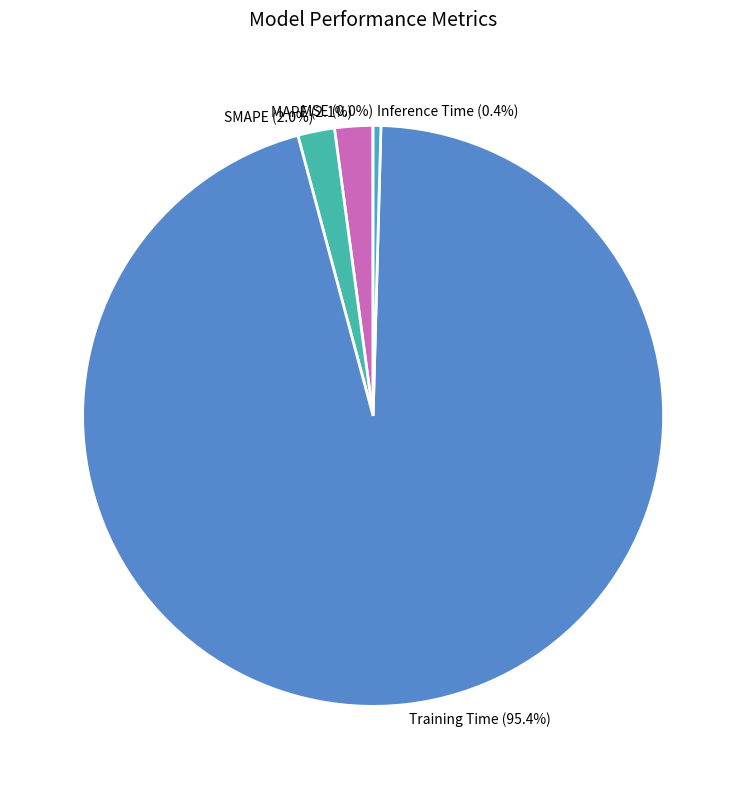

To the nearest percent, what is the difference between the largest and smallest slice percentages?

95%